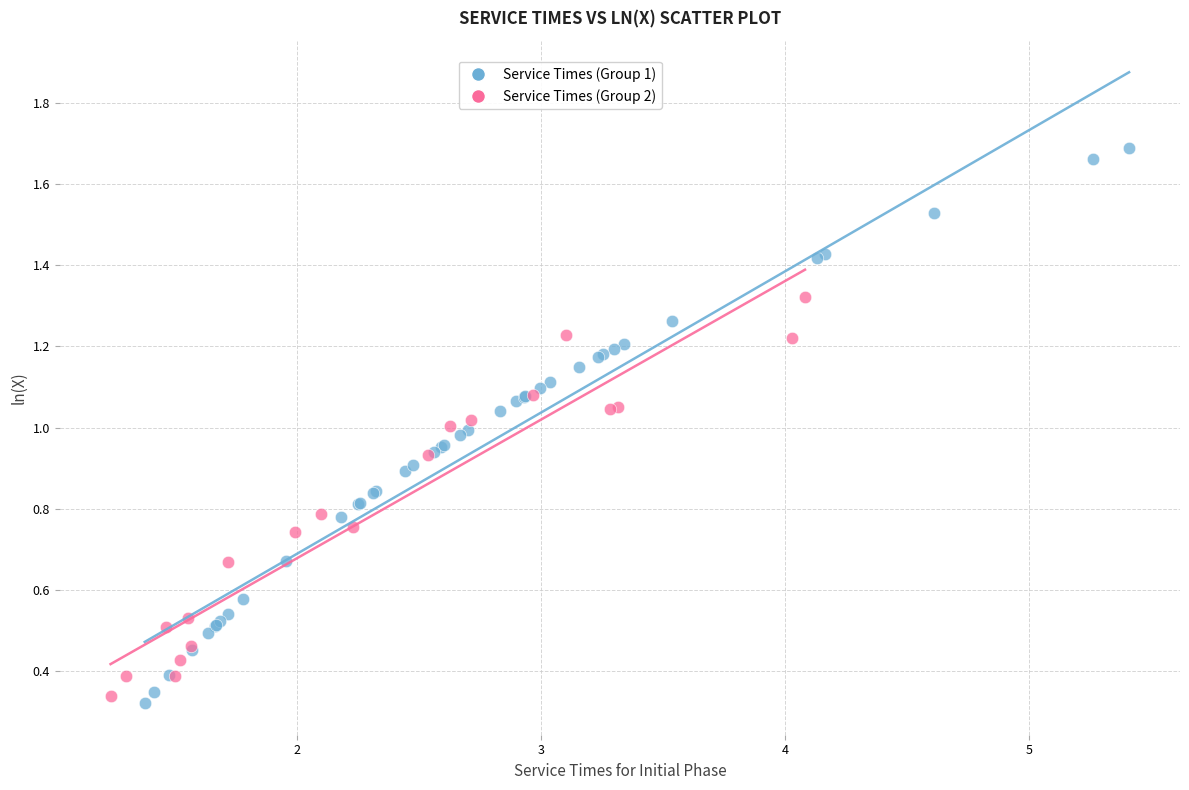

Which series reaches the maximum Y coordinate?

Service Times (Group 1)